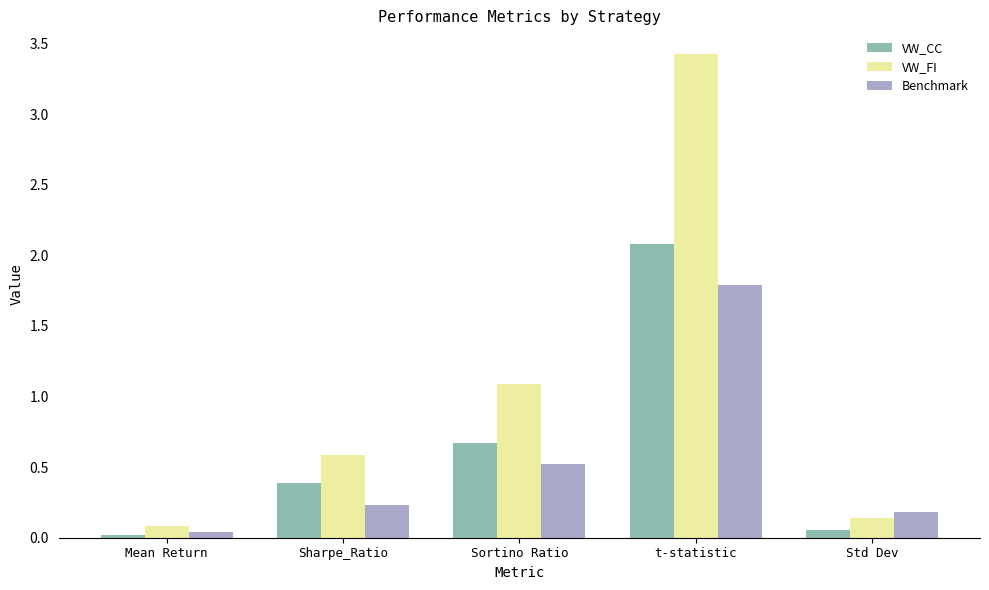

Between Mean Return and t-statistic, which series saw the biggest shift?

VW_FI